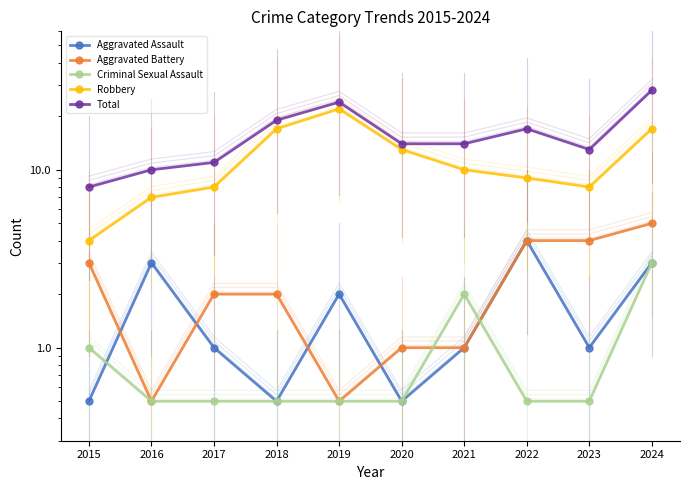

Which category has the lowest value across all series?

2015